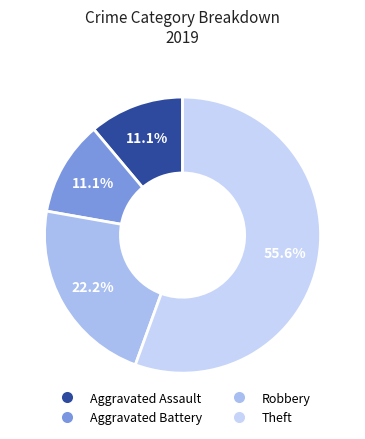

Which slice is the smallest?

Aggravated Assault